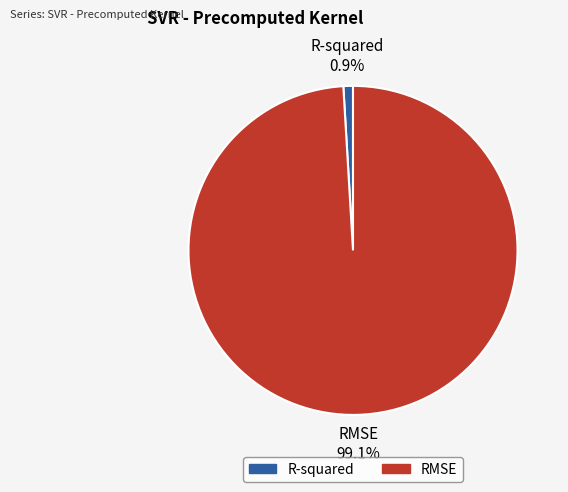

What is the largest slice in the pie chart?

RMSE